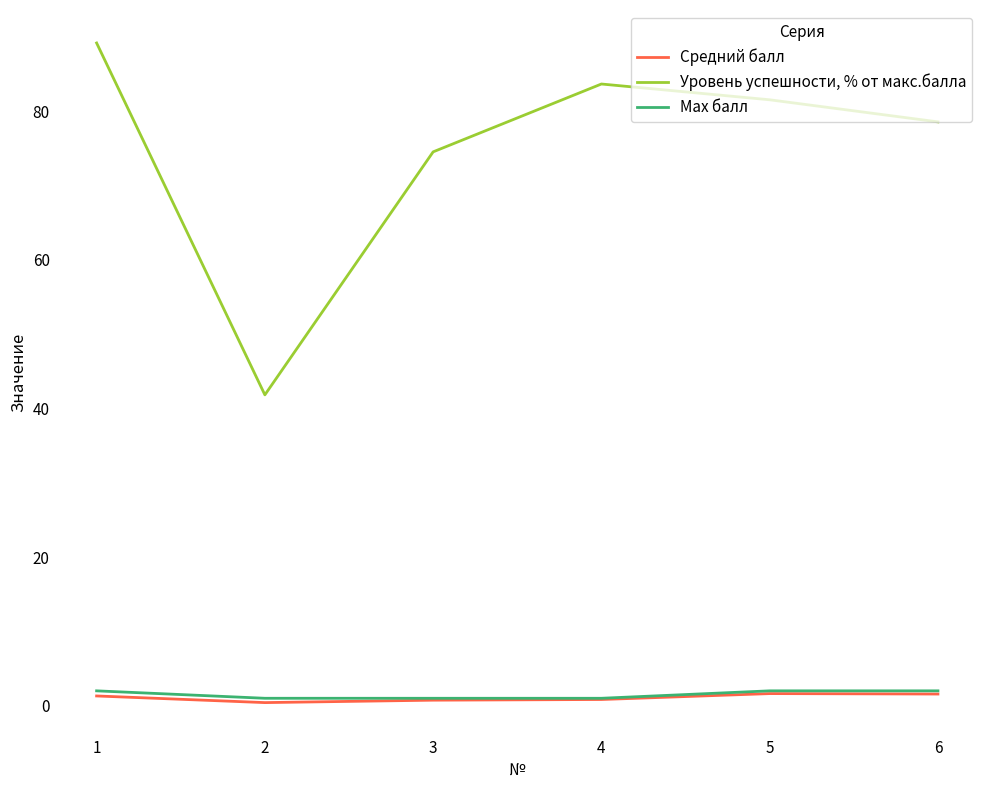

Which category has the lowest value in the Уровень успешности, % от макс.балла series?

2